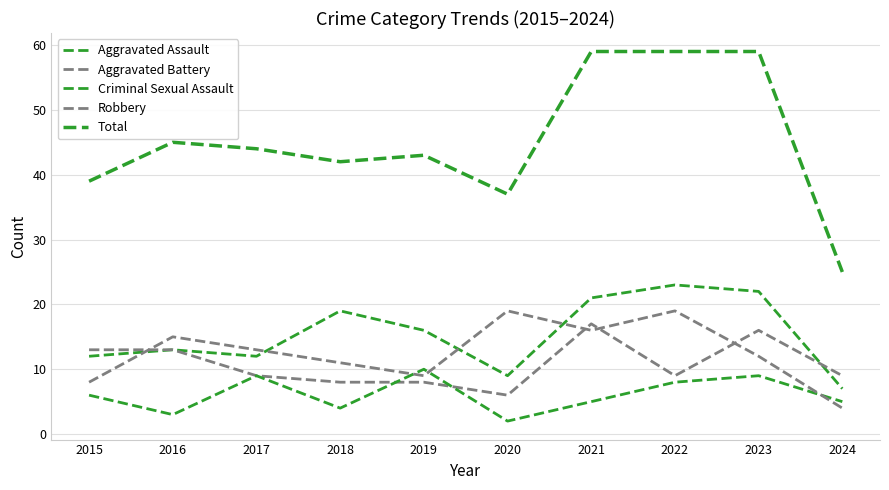

Is this an area chart (filled region under the line)?

No